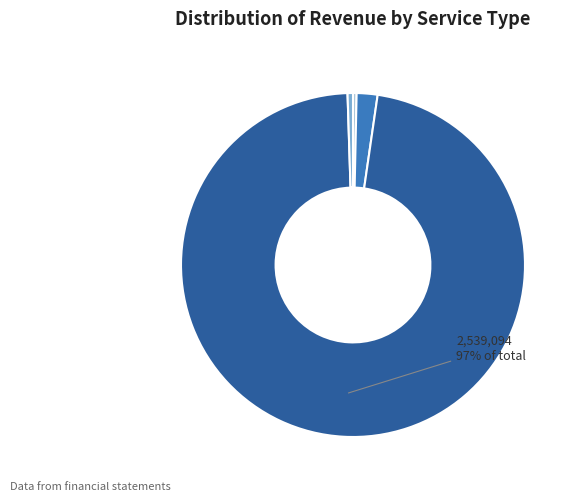

To the nearest percent, what is the difference between the largest and smallest slice percentages?

97%